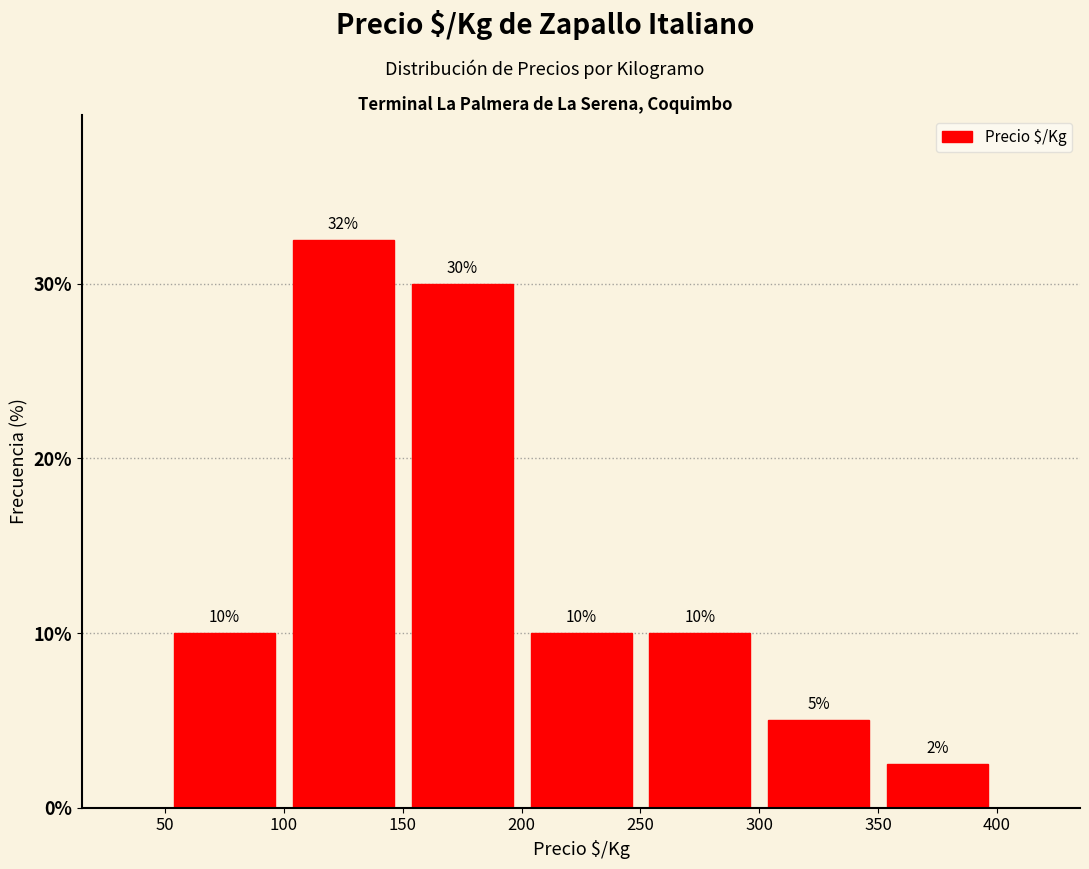

Which range on the x-axis has the tallest bar?

100 to 150